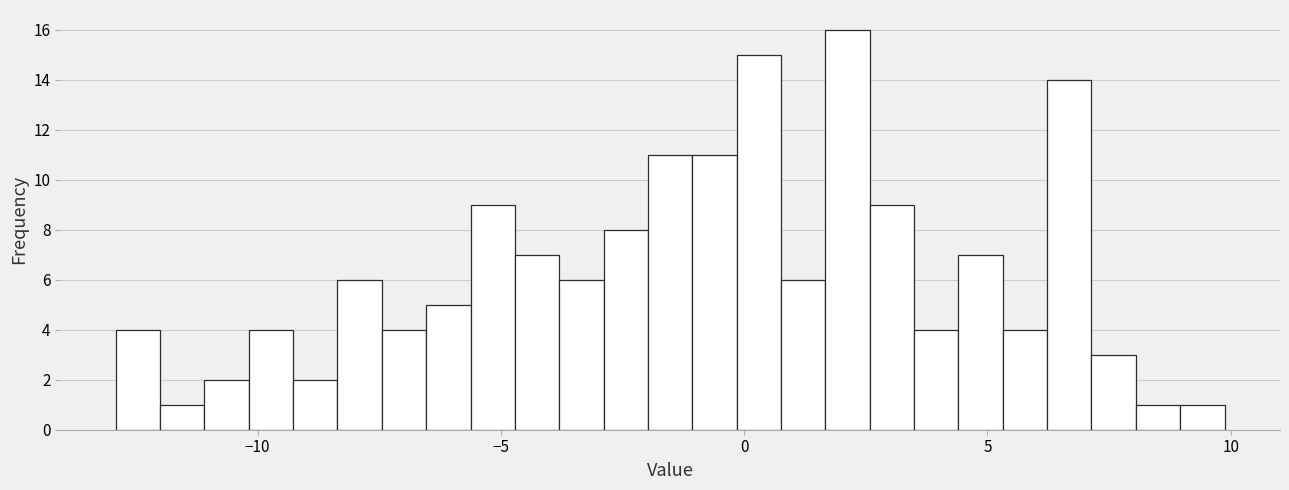

Around what value on the x-axis is the tallest bar? Give the approximate position of its centre, as read against the axis.

2.0